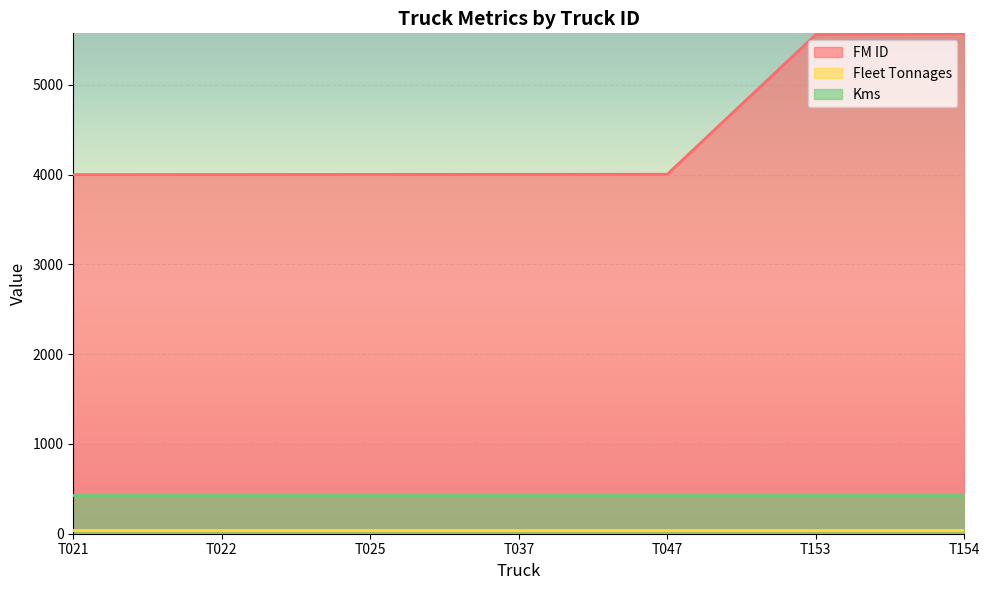

True or false: Fleet Tonnages has more than 0 points higher than both neighbors.

False